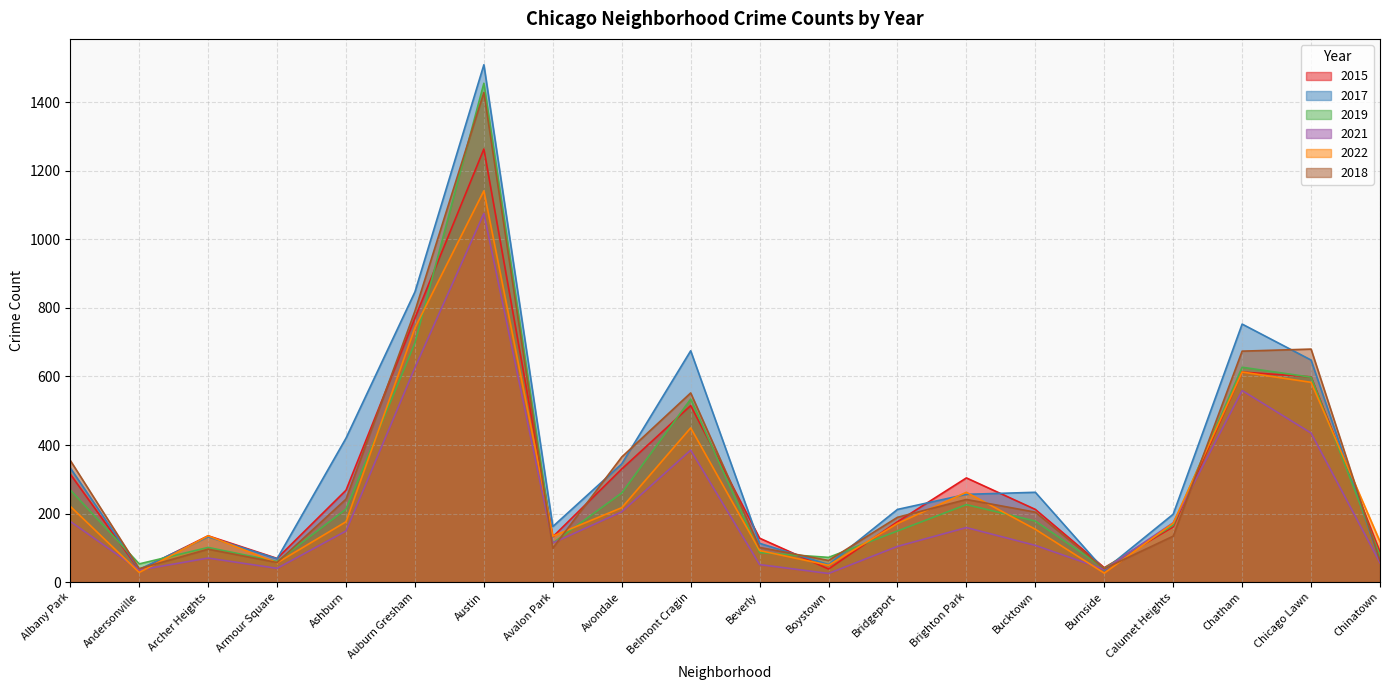

At which category is the sum across all series the highest?

Austin